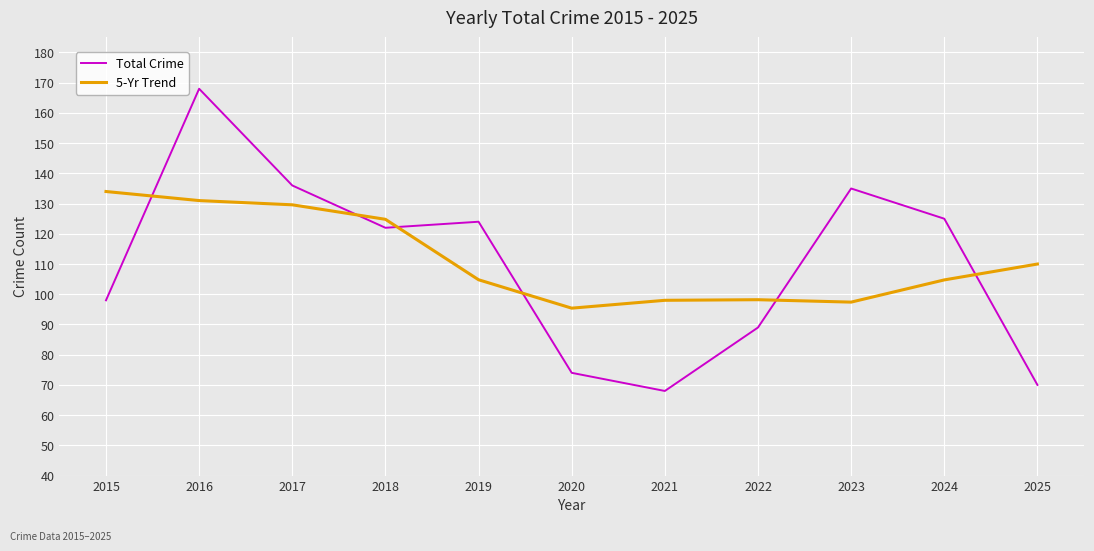

How many intersections are there between Total Crime and 5-Yr Trend?

6